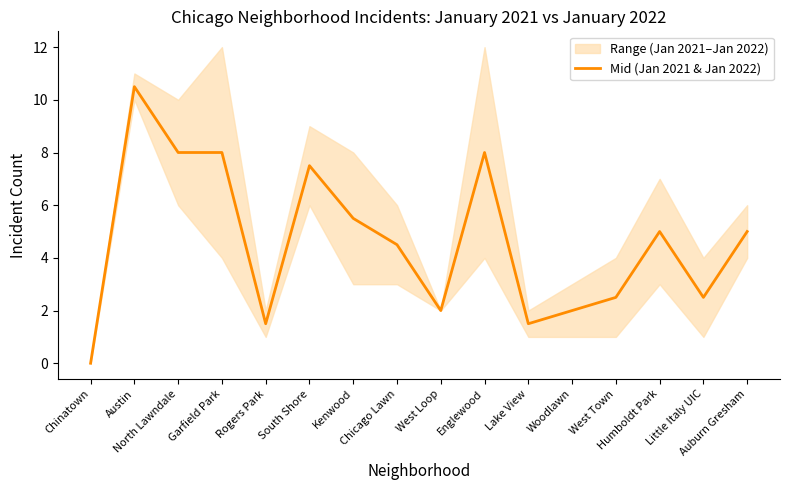

Rank the categories by value from highest to lowest.

Austin, North Lawndale, Garfield Park, Englewood, South Shore, Kenwood, Humboldt Park, Auburn Gresham, Chicago Lawn, West Town, Little Italy UIC, West Loop, Woodlawn, Rogers Park, Lake View, Chinatown